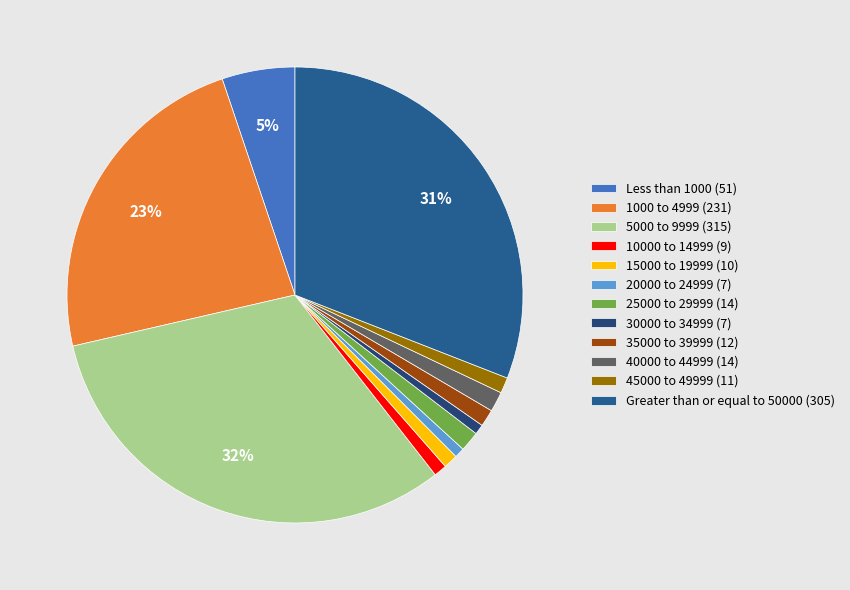

What percentage is NOT represented by 10000 to 14999?

99.1%